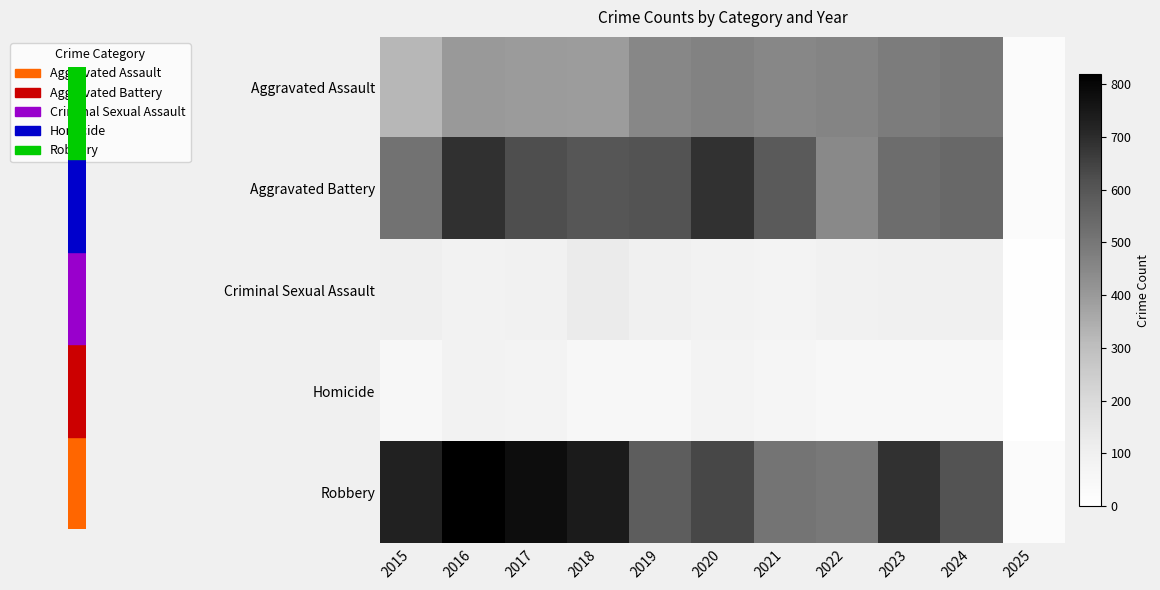

Which category has the highest value across all series?

2016